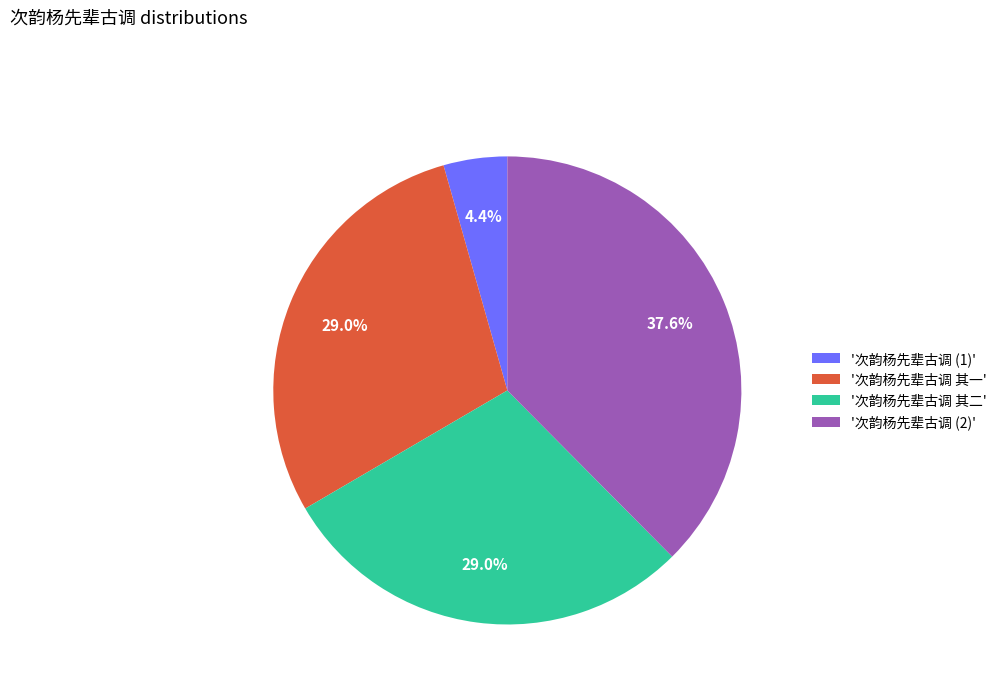

What is the smallest slice in the pie chart?

'次韵杨先辈古调 (1)'